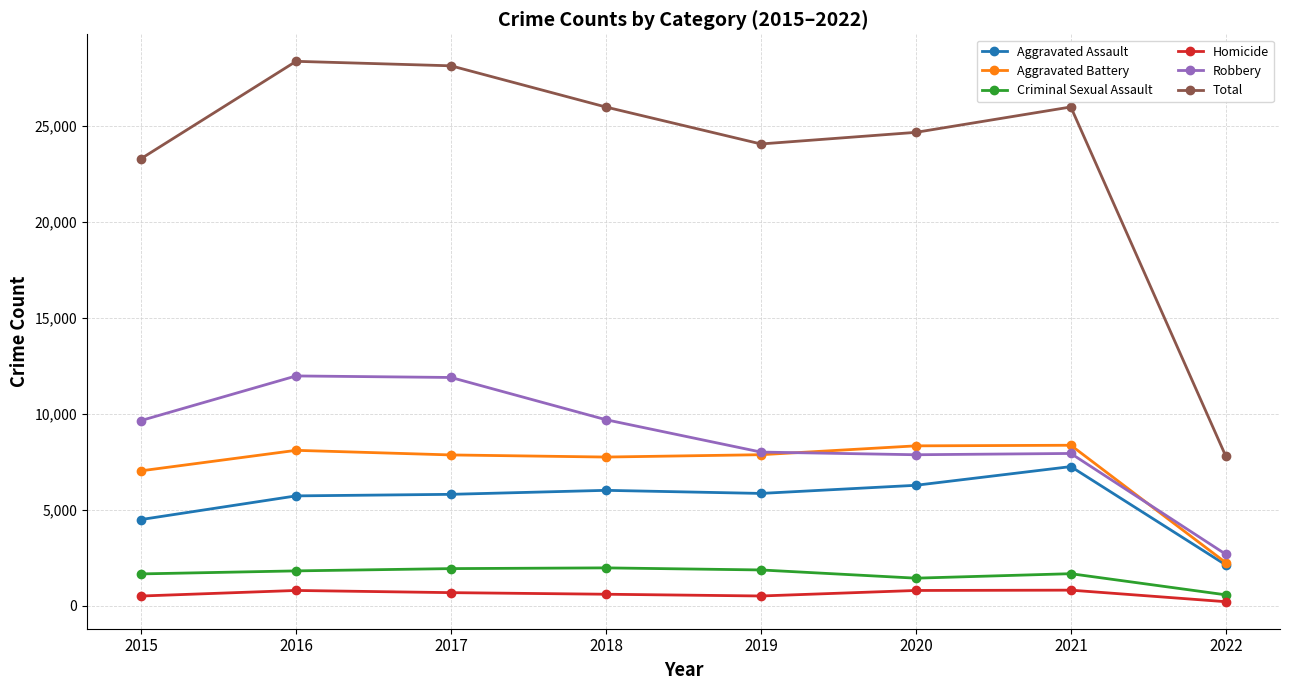

At how many categories does at least one series exceed 8866?

7